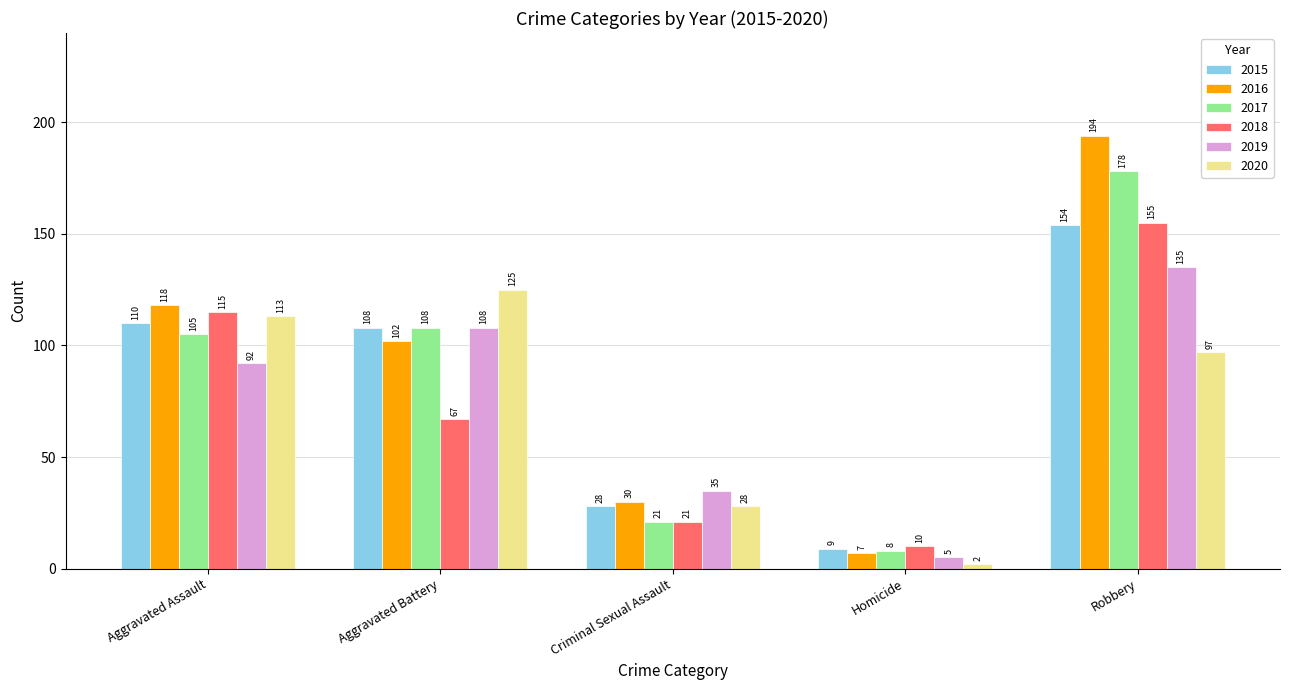

Which label corresponds to the largest value in the chart?

Robbery